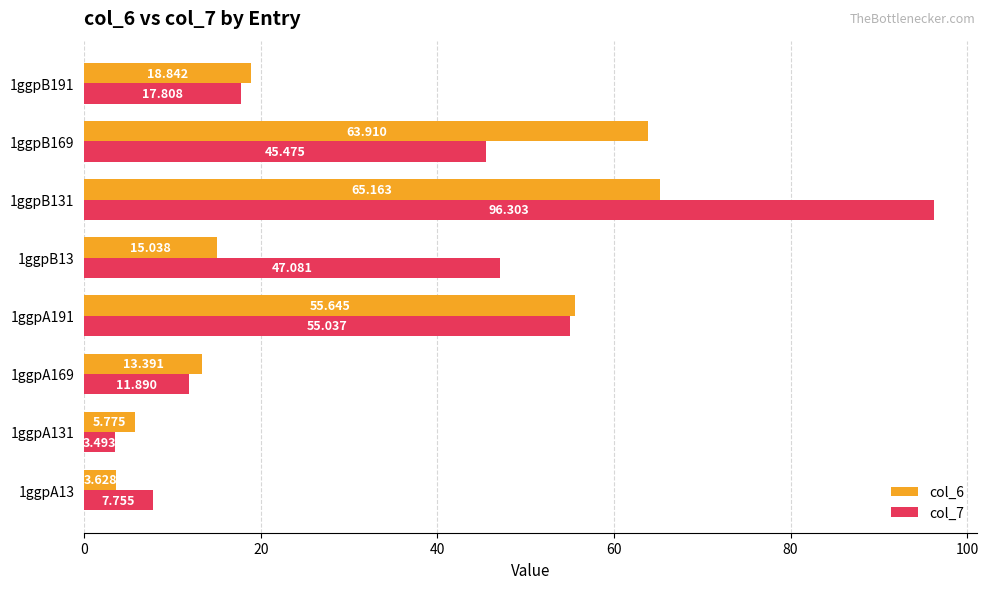

How many series are shown in this chart?

2